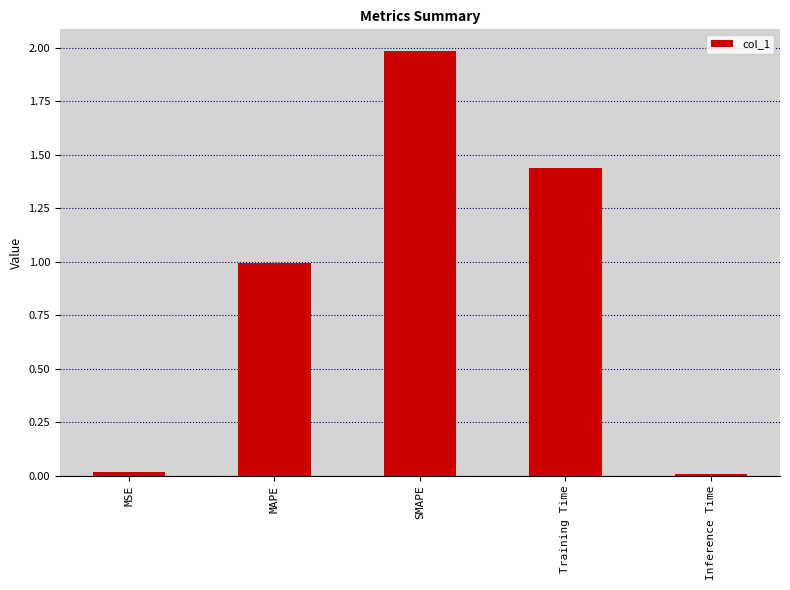

What is the greatest value displayed?

2.0